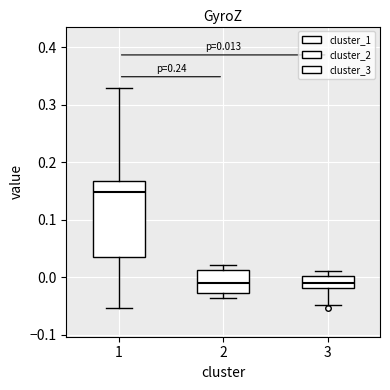

Which box is the tallest, from its lower edge to its upper edge?

1